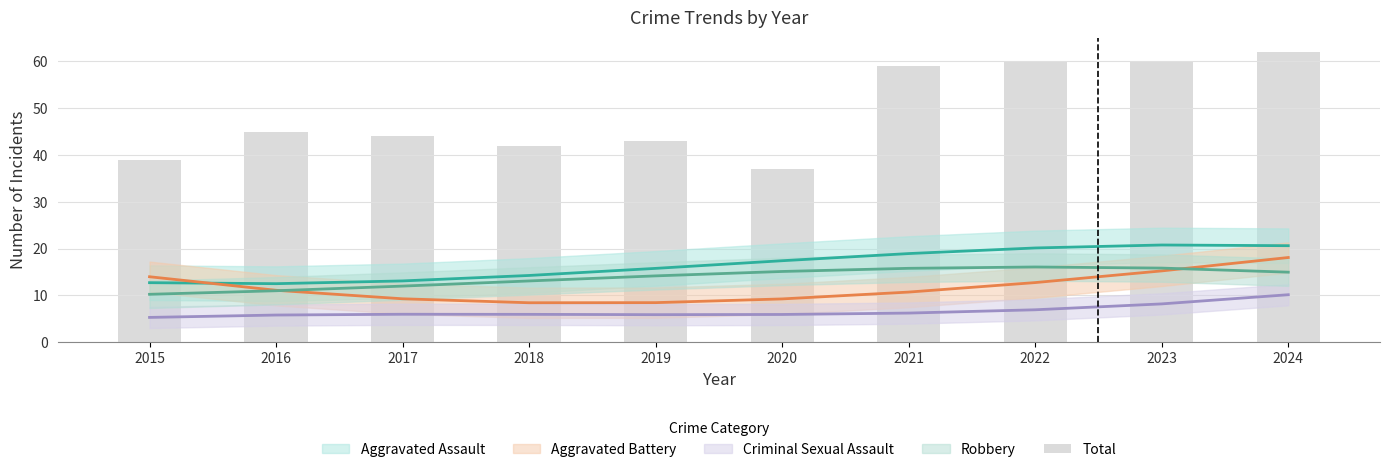

Reading right to left, what are all the values shown in this chart?

2024=62	2023=60	2022=60	2021=59	2020=37	2019=43	2018=42	2017=44	2016=45	2015=39